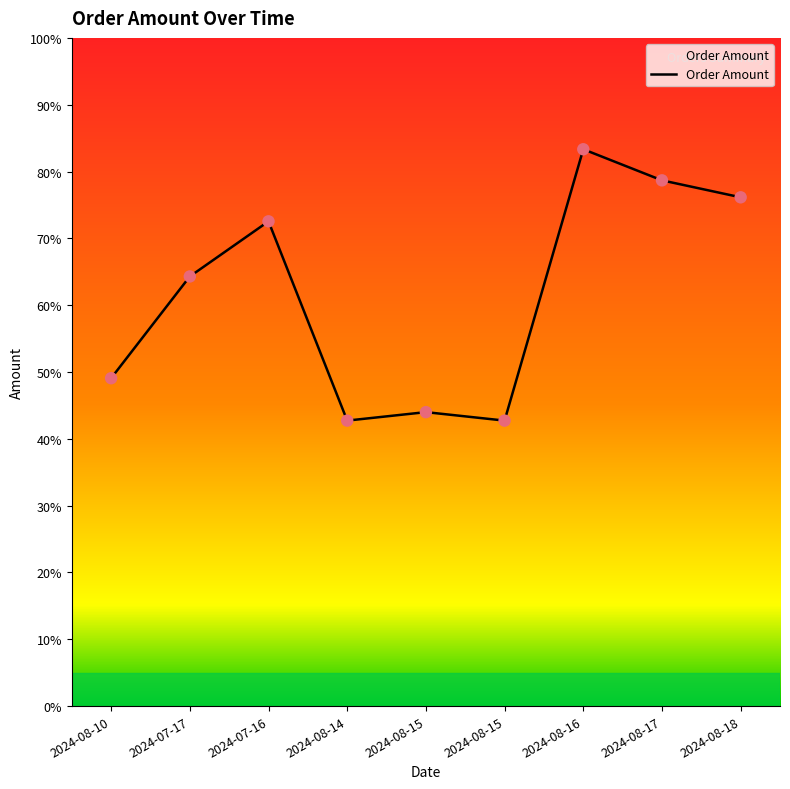

What is the change in value from 2024-07-17 to 2024-08-17?

+68